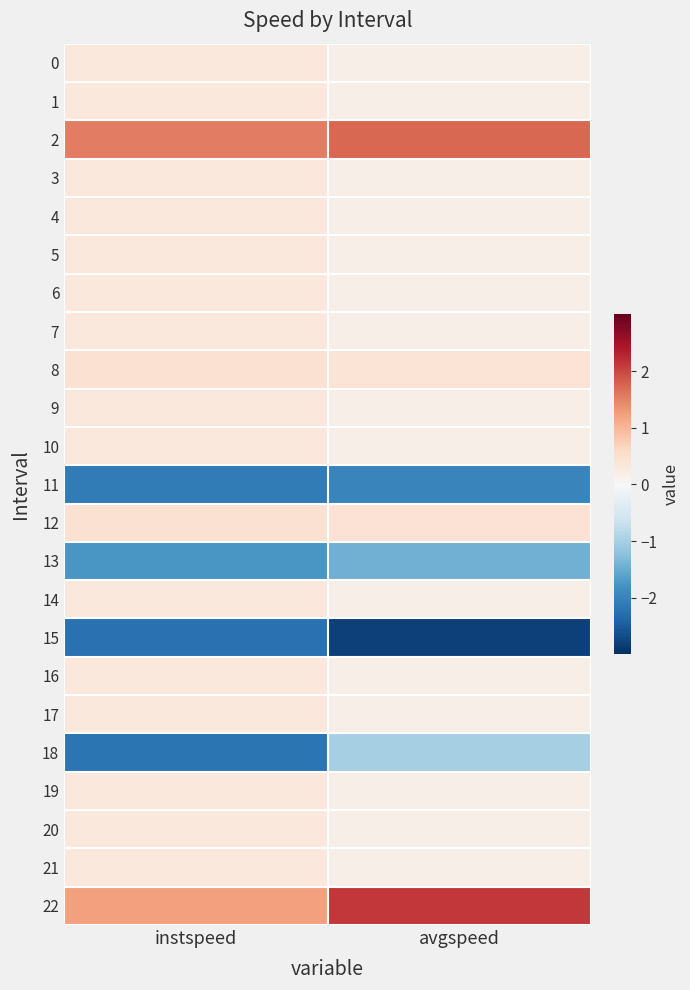

Reading left to right, list all the values displayed in this chart.

0: instspeed=0.3	avgspeed=0.2
1: instspeed=0.3	avgspeed=0.2
2: instspeed=1.5	avgspeed=1.7
3: instspeed=0.3	avgspeed=0.2
4: instspeed=0.3	avgspeed=0.2
5: instspeed=0.3	avgspeed=0.2
6: instspeed=0.3	avgspeed=0.2
7: instspeed=0.3	avgspeed=0.2
8: instspeed=0.5	avgspeed=0.4
9: instspeed=0.3	avgspeed=0.2
10: instspeed=0.3	avgspeed=0.2
11: instspeed=-2.1	avgspeed=-2.0
12: instspeed=0.5	avgspeed=0.4
13: instspeed=-1.8	avgspeed=-1.4
14: instspeed=0.3	avgspeed=0.2
15: instspeed=-2.2	avgspeed=-2.8
16: instspeed=0.3	avgspeed=0.2
17: instspeed=0.3	avgspeed=0.2
18: instspeed=-2.2	avgspeed=-1.0
19: instspeed=0.3	avgspeed=0.2
20: instspeed=0.3	avgspeed=0.2
21: instspeed=0.3	avgspeed=0.2
22: instspeed=1.2	avgspeed=2.1